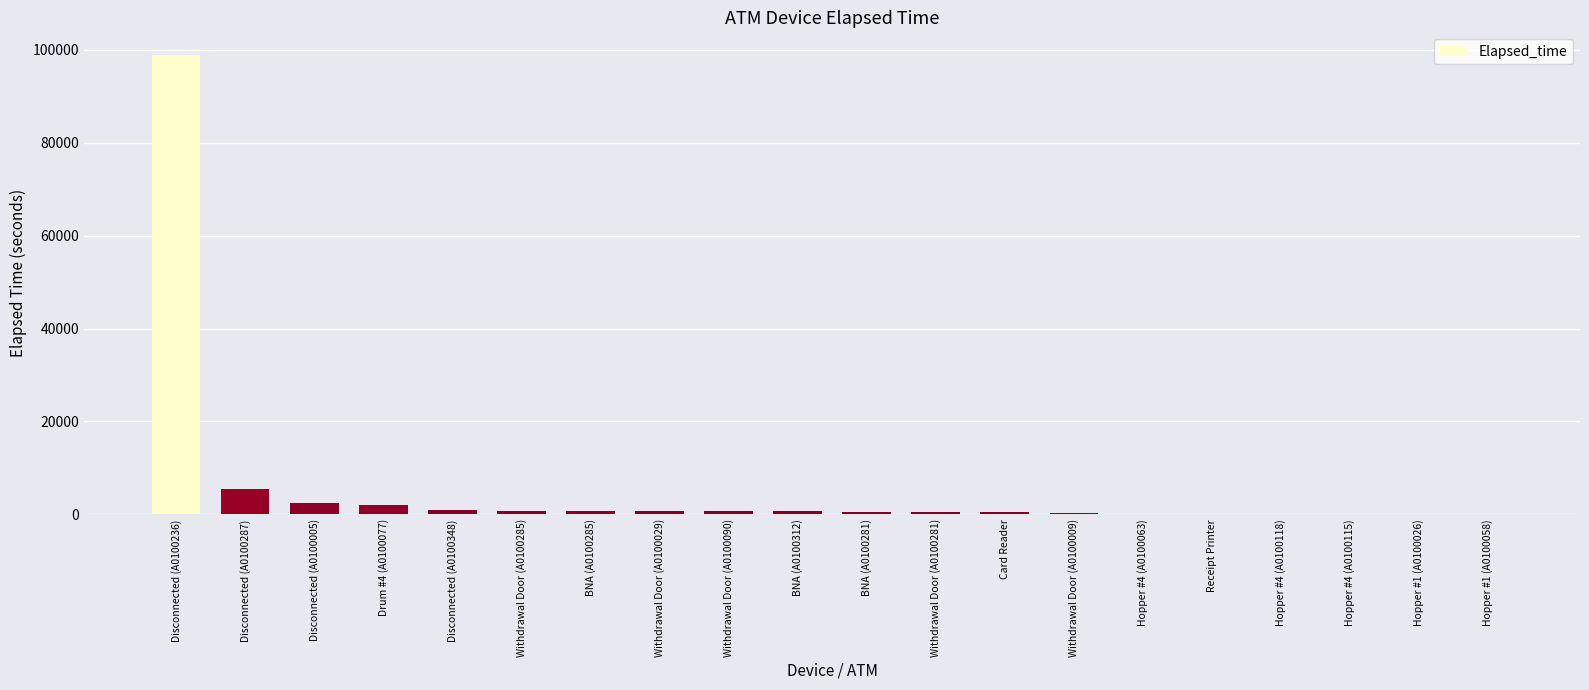

At which label is the value closest to 49432?

Disconnected (A0100287)